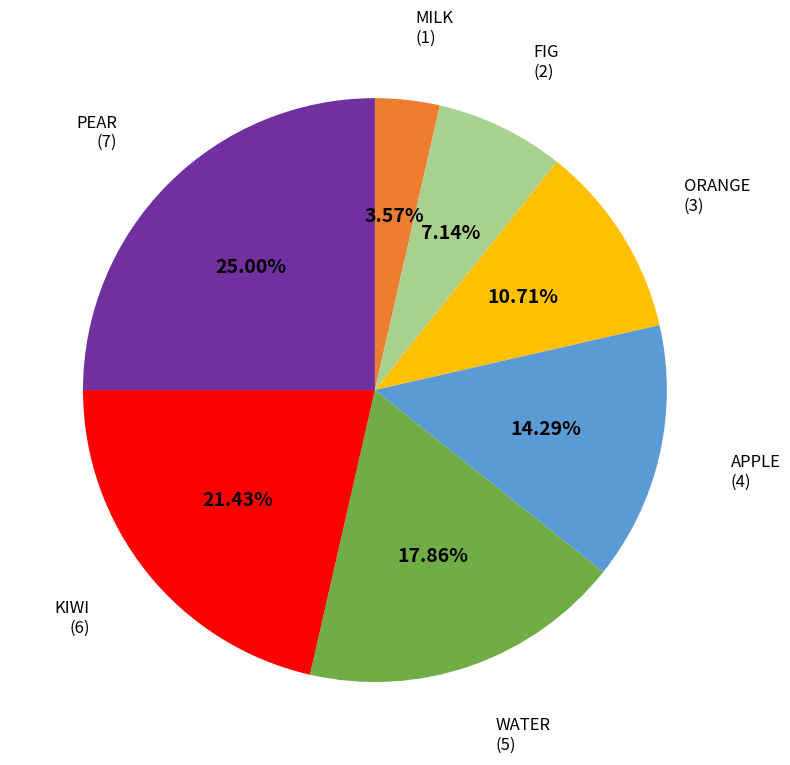

To the nearest percent, what is the difference between the largest and smallest slice percentages?

21%